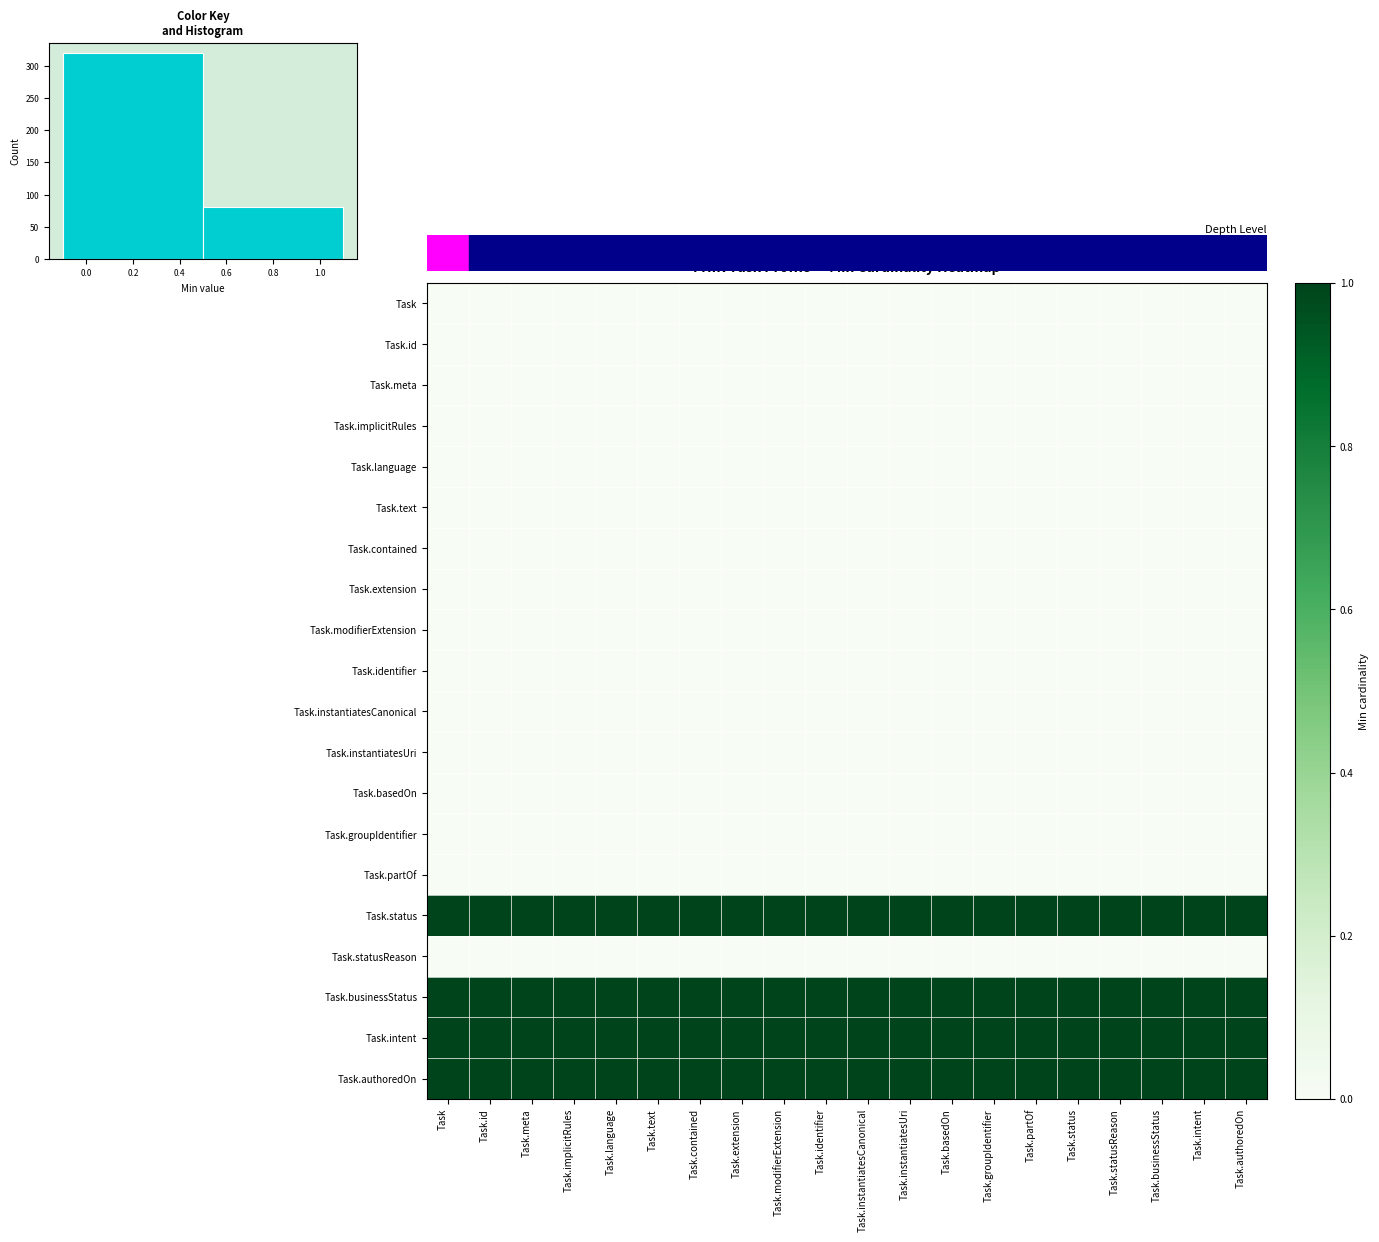

At which category is the sum across all series the highest?

Task